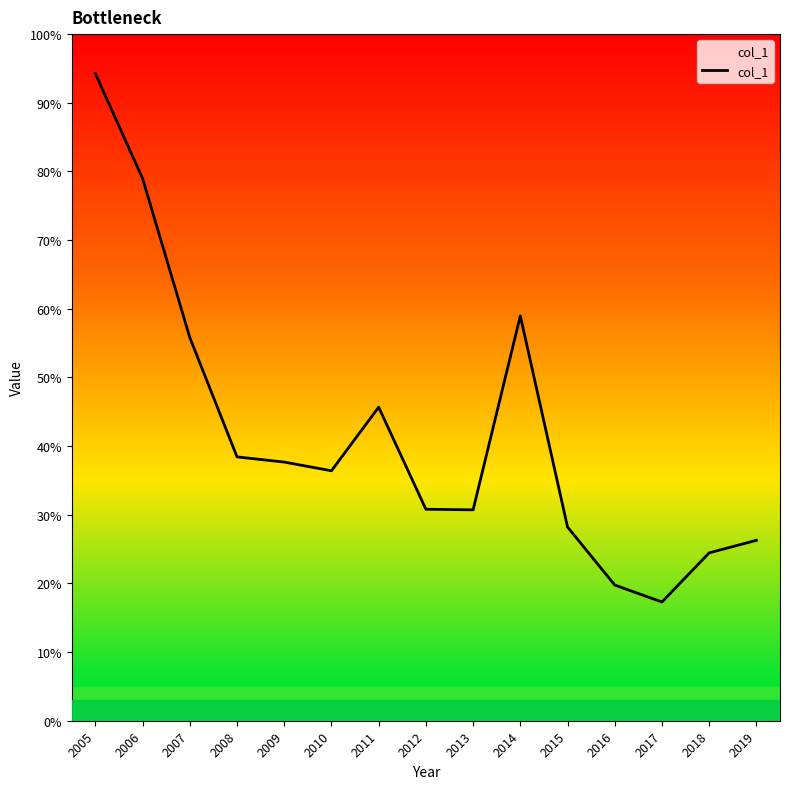

Does the chart have visible grid lines?

No